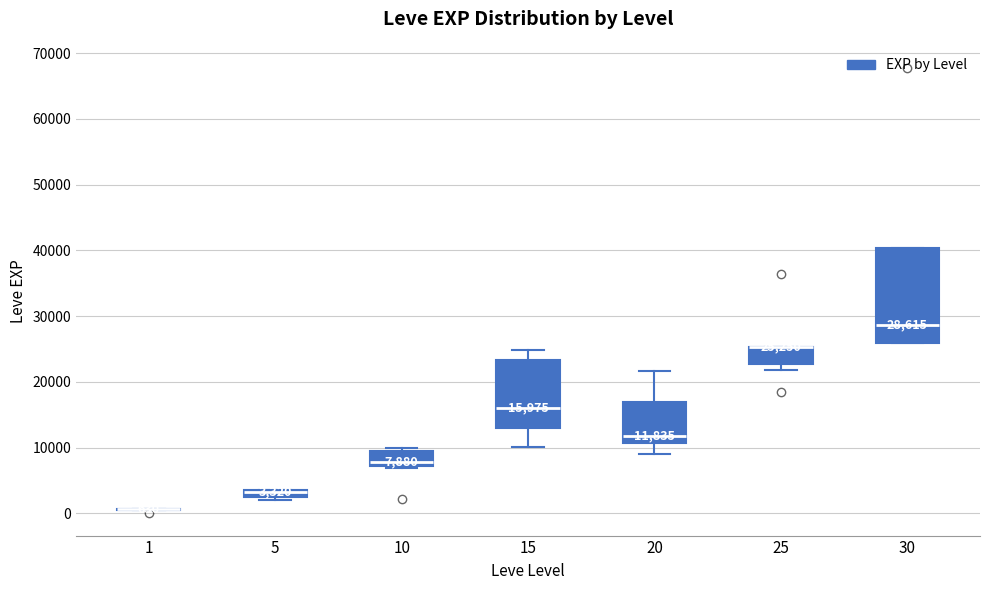

Which box is the tallest, from its lower edge to its upper edge?

30